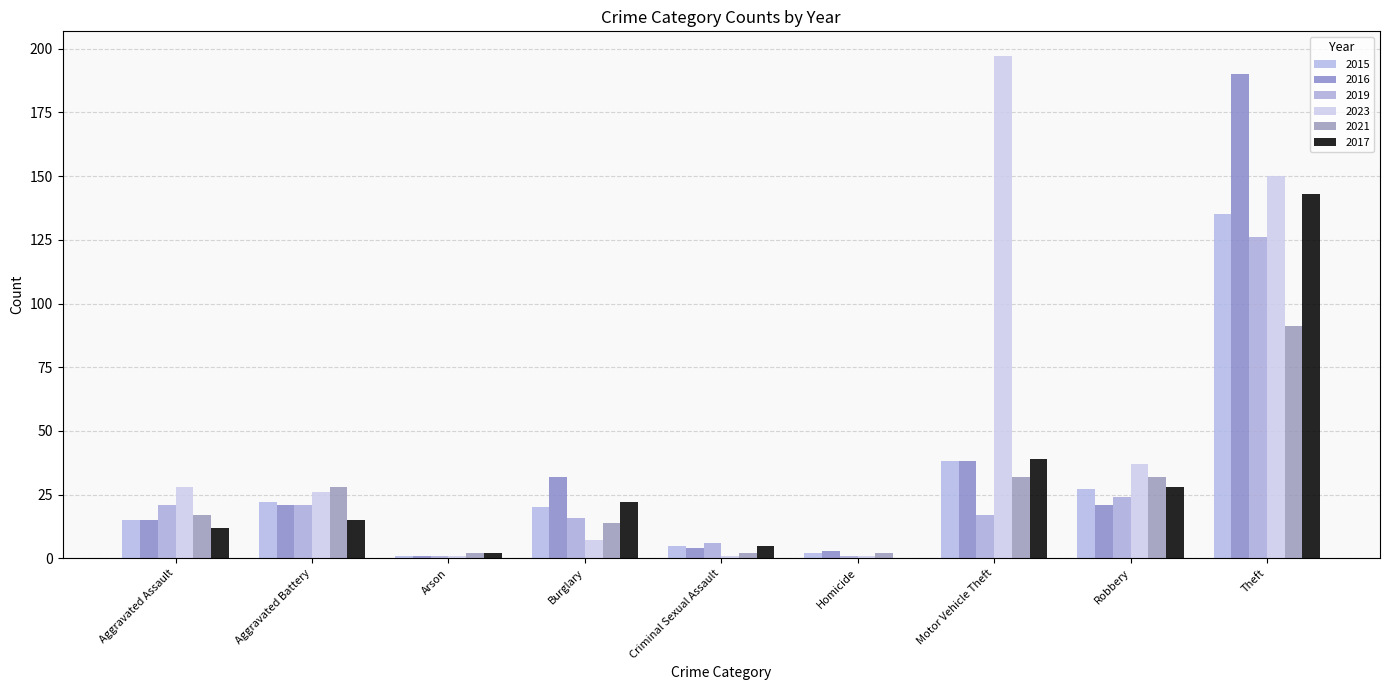

Reading left to right, extract all data points from this chart.

2015: Aggravated Assault=15	Aggravated Battery=22	Arson=1	Burglary=20	Criminal Sexual Assault=5	Homicide=2	Motor Vehicle Theft=38	Robbery=27	Theft=135
2016: Aggravated Assault=15	Aggravated Battery=21	Arson=1	Burglary=32	Criminal Sexual Assault=4	Homicide=3	Motor Vehicle Theft=38	Robbery=21	Theft=190
2019: Aggravated Assault=21	Aggravated Battery=21	Arson=1	Burglary=16	Criminal Sexual Assault=6	Homicide=1	Motor Vehicle Theft=17	Robbery=24	Theft=126
2023: Aggravated Assault=28	Aggravated Battery=26	Arson=1	Burglary=7	Criminal Sexual Assault=1	Homicide=1	Motor Vehicle Theft=197	Robbery=37	Theft=150
2021: Aggravated Assault=17	Aggravated Battery=28	Arson=2	Burglary=14	Criminal Sexual Assault=2	Homicide=2	Motor Vehicle Theft=32	Robbery=32	Theft=91
2017: Aggravated Assault=12	Aggravated Battery=15	Arson=2	Burglary=22	Criminal Sexual Assault=5	Homicide=0	Motor Vehicle Theft=39	Robbery=28	Theft=143